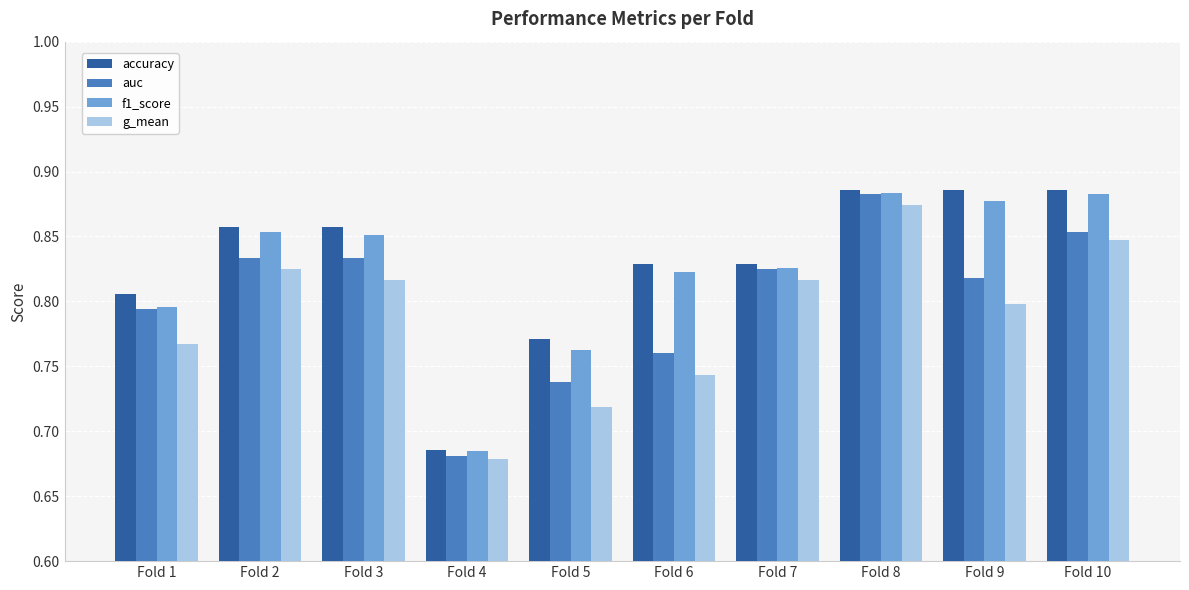

True or false: g_mean has a value of 1.3 at Fold 5.

False